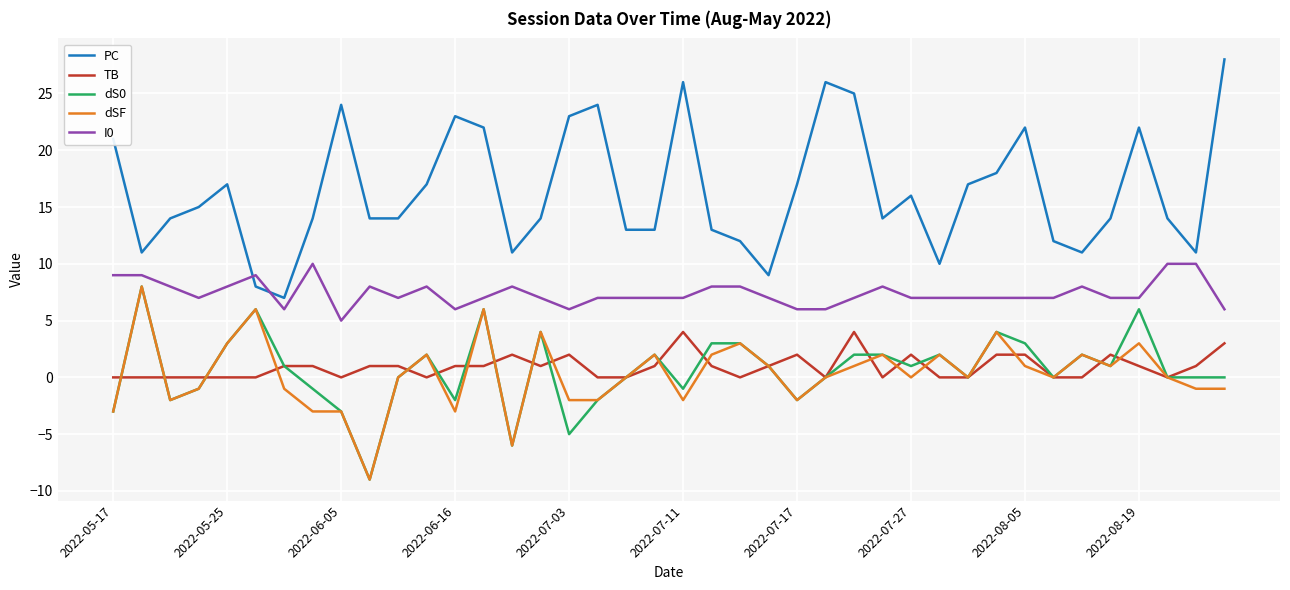

Which series has the largest total across all categories?

PC